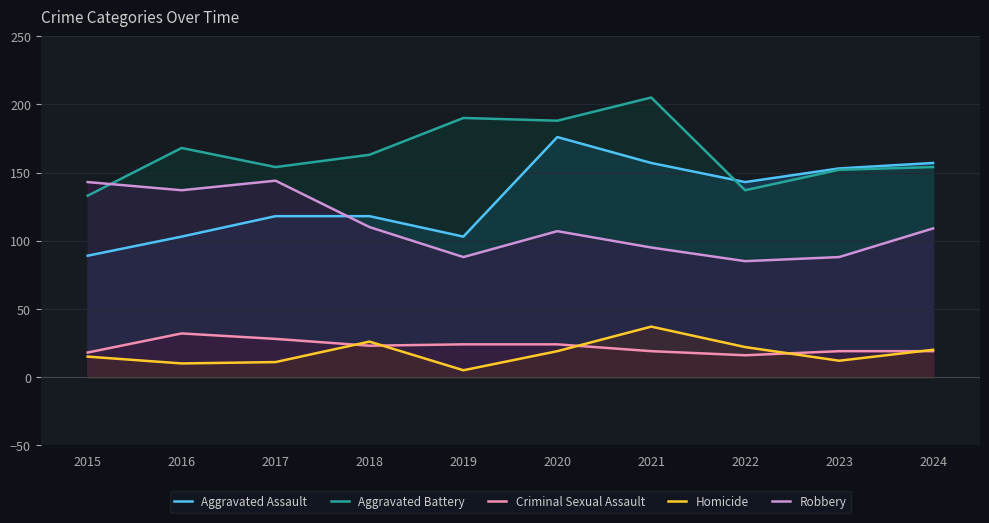

At 2023, list the series in order from smallest to largest.

Homicide, Criminal Sexual Assault, Robbery, Aggravated Battery, Aggravated Assault